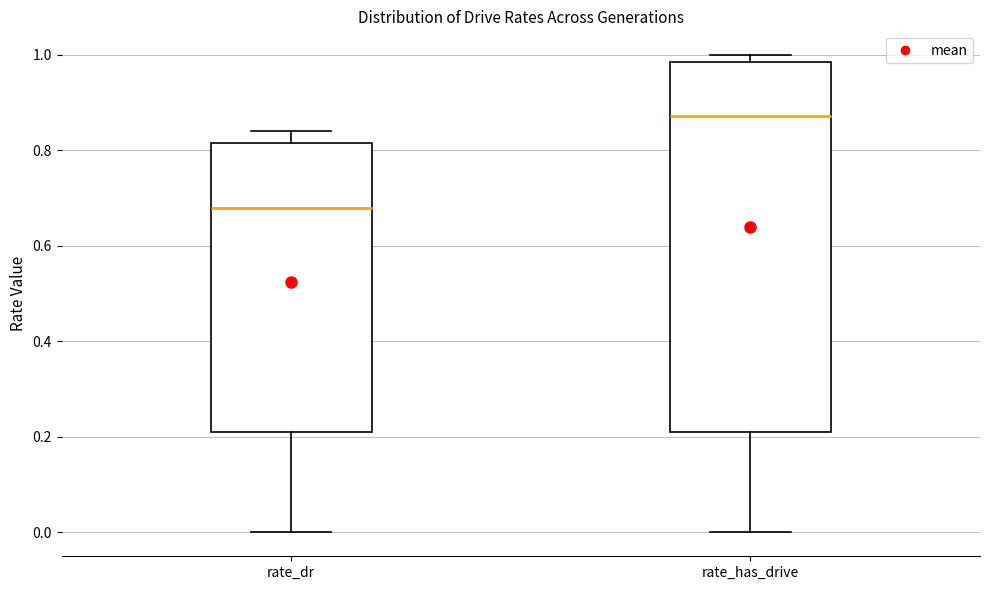

Which box is the tallest, from its lower edge to its upper edge?

rate_has_drive